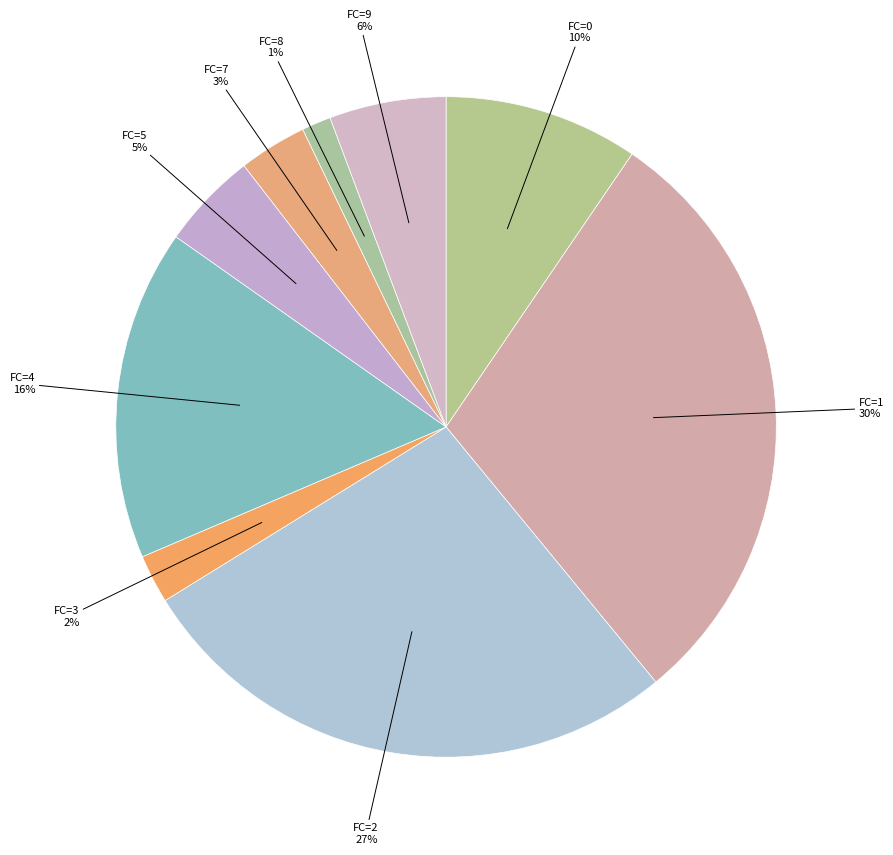

To the nearest percent, what is the combined percentage of FC=4 and FC=2?

43%